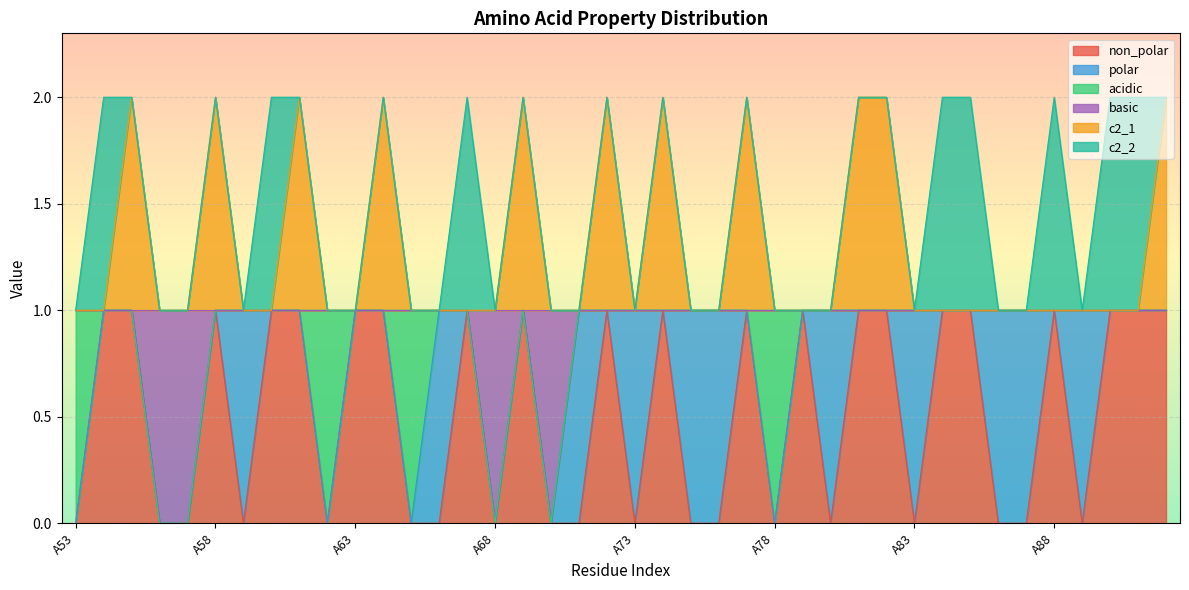

What are all the series names shown in the legend?

non_polar, polar, acidic, basic, c2_1, c2_2